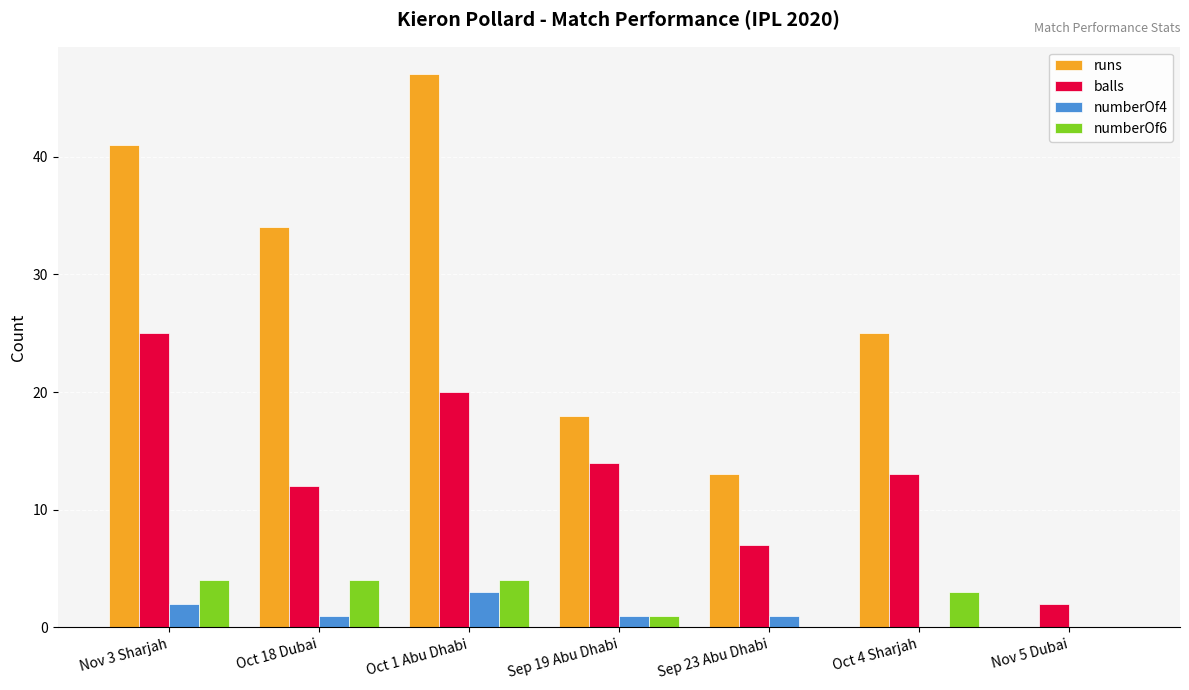

True or false: numberOf6 has a value of 6 at Oct 18 Dubai.

False